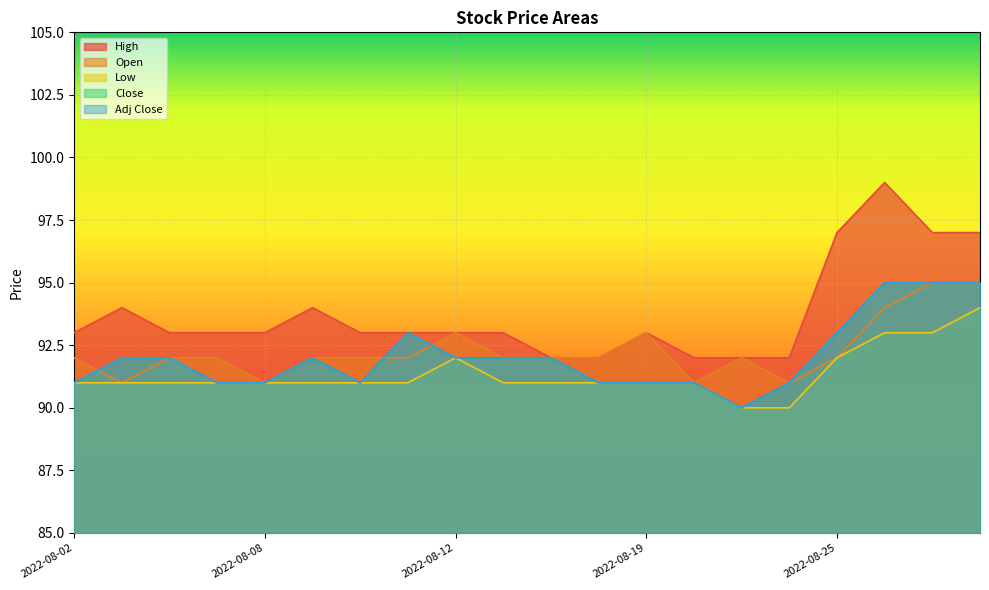

What is the value of the Open point at the 18th from the left?

94